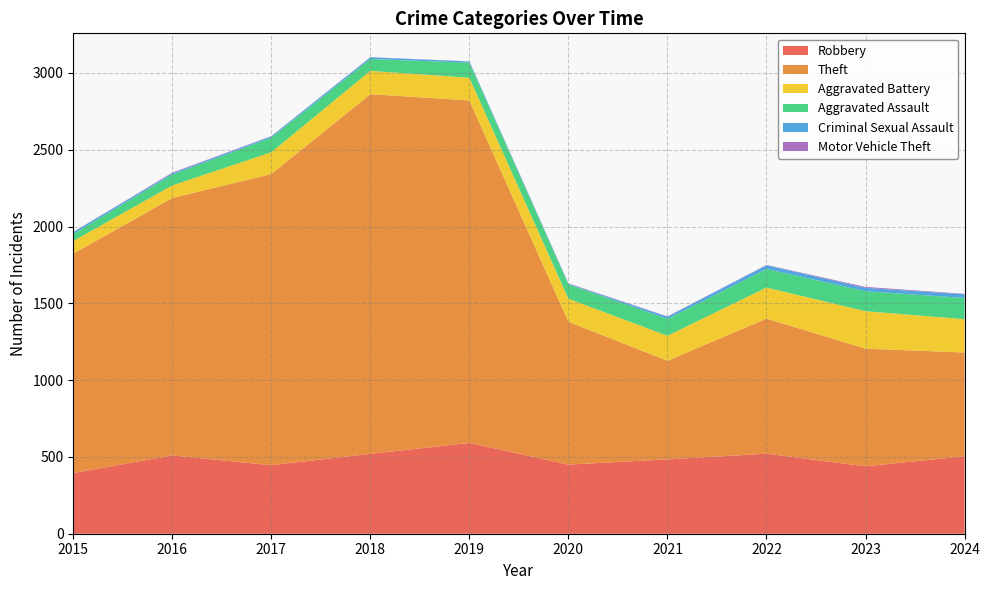

Reading right to left, what are all the values shown in this chart?

Robbery: 2024=504	2023=439	2022=521	2021=484	2020=450	2019=591	2018=520	2017=446	2016=510	2015=395
Theft: 2024=676	2023=766	2022=880	2021=642	2020=930	2019=2230	2018=2342	2017=1896	2016=1676	2015=1429
Aggravated Battery: 2024=217	2023=244	2022=202	2021=163	2020=150	2019=148	2018=152	2017=142	2016=82	2015=82
Aggravated Assault: 2024=138	2023=130	2022=121	2021=110	2020=94	2019=98	2018=77	2017=95	2016=71	2015=46
Criminal Sexual Assault: 2024=24	2023=22	2022=24	2021=14	2020=3	2019=8	2018=11	2017=8	2016=8	2015=12
Motor Vehicle Theft: 2024=3	2023=6	2022=2	2021=2	2020=3	2019=1	2018=1	2017=2	2016=4	2015=1